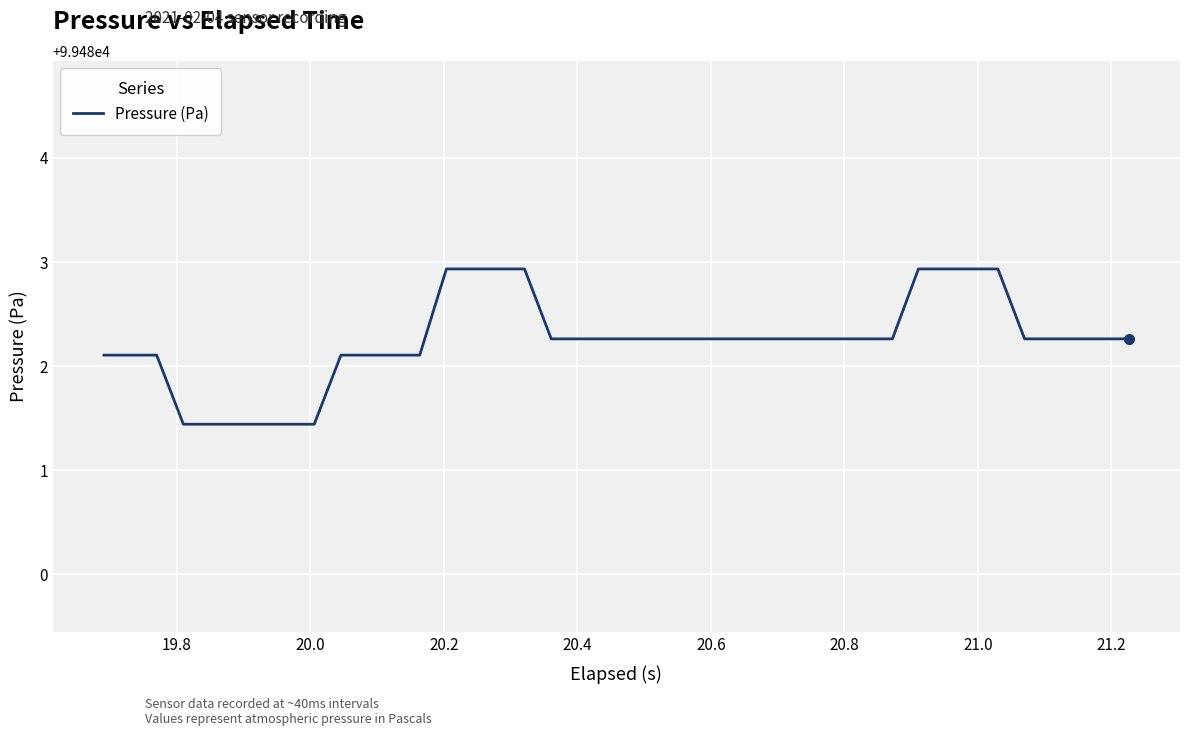

What is the difference between the maximum and minimum values?

1.5